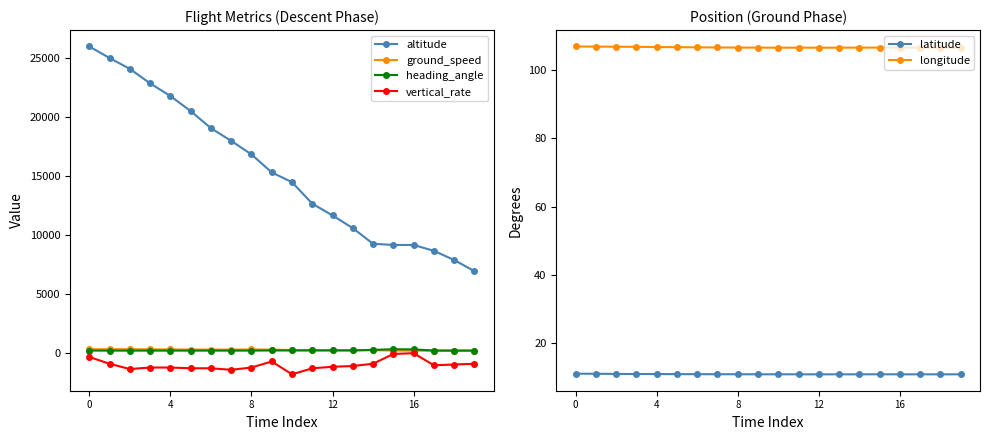

At 19, list the series in order from smallest to largest.

vertical_rate, latitude, longitude, ground_speed, heading_angle, altitude